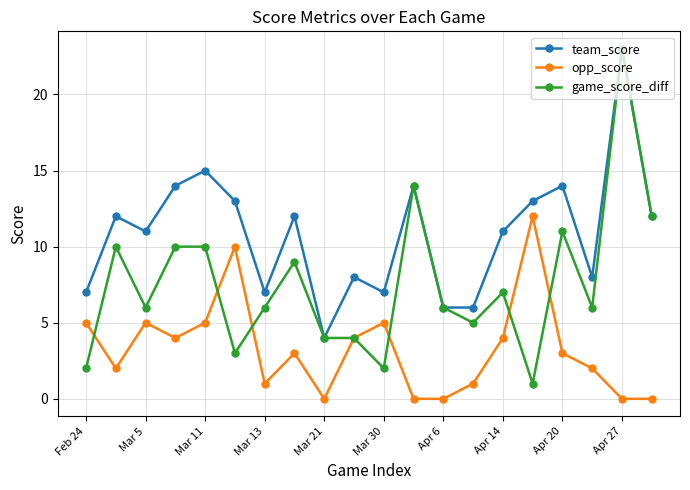

What is the difference between the maximum and second lowest values in the team_score series?

17